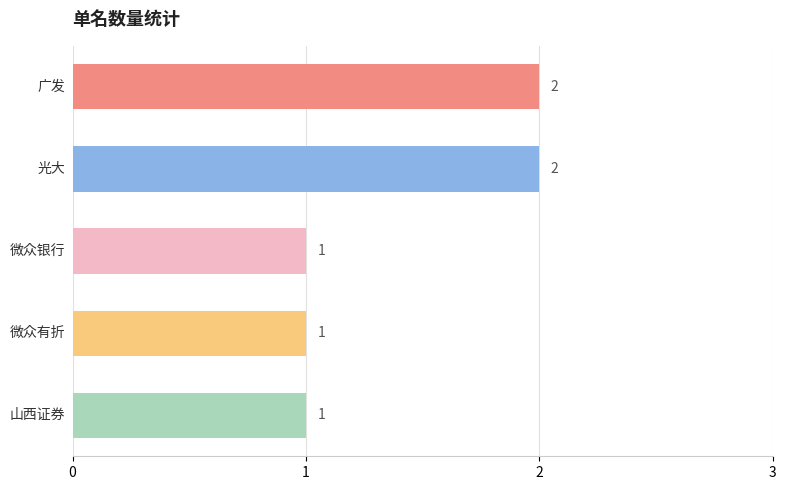

What is the sum of all values?

7